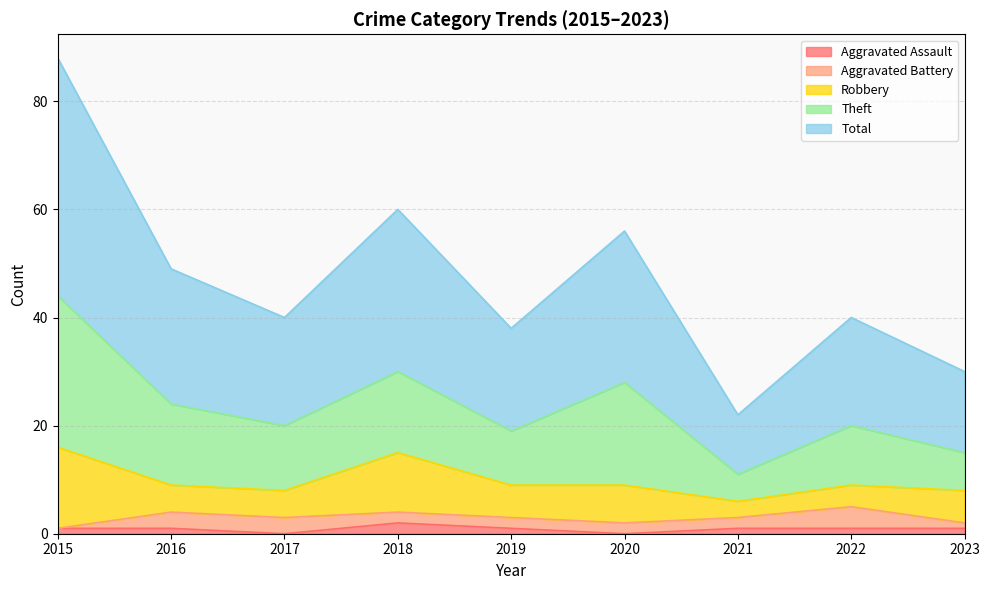

At 2017, list the series in order from smallest to largest.

Aggravated Assault, Aggravated Battery, Robbery, Theft, Total